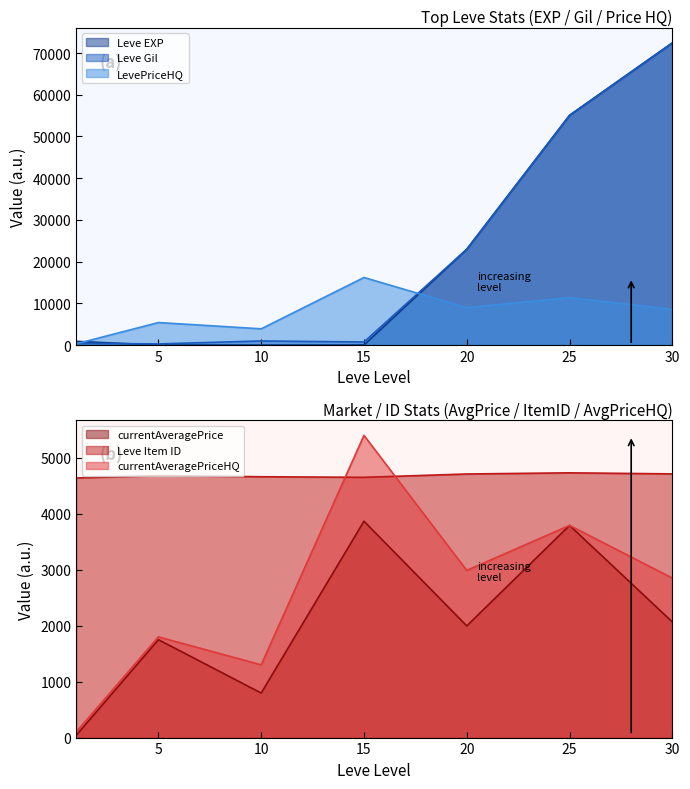

What is the difference between the Leve EXP values at 20 and 5?

22954.0